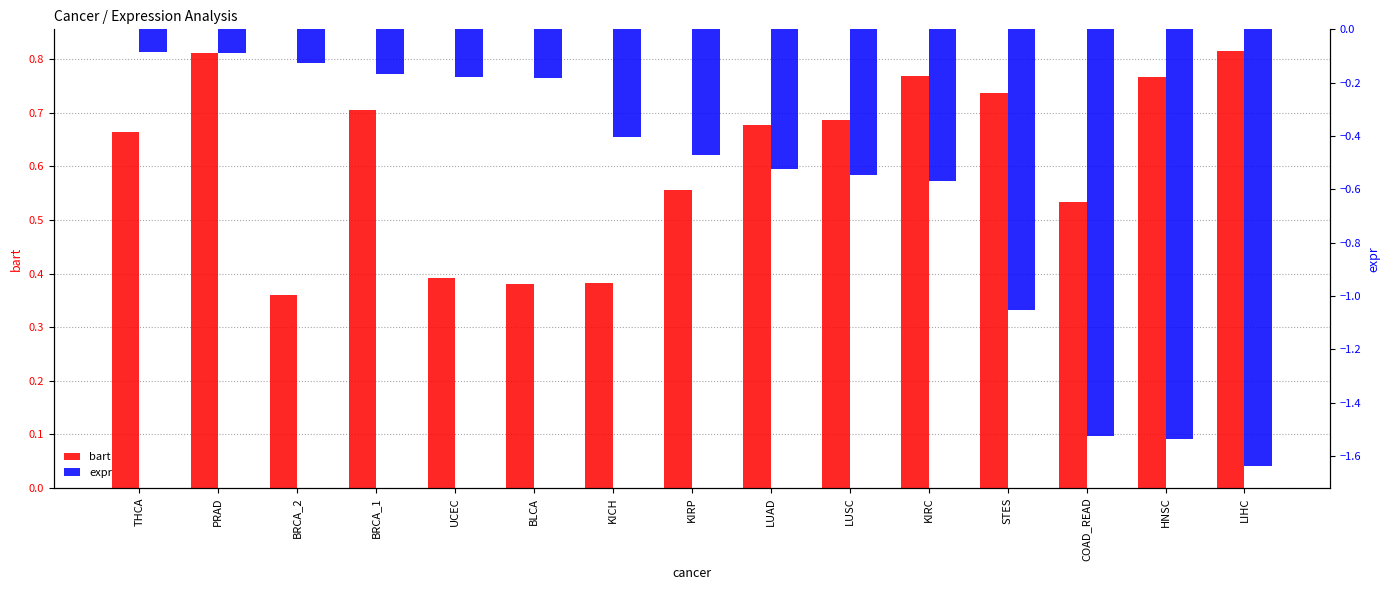

What is the total value across all series at KIRC?

0.2